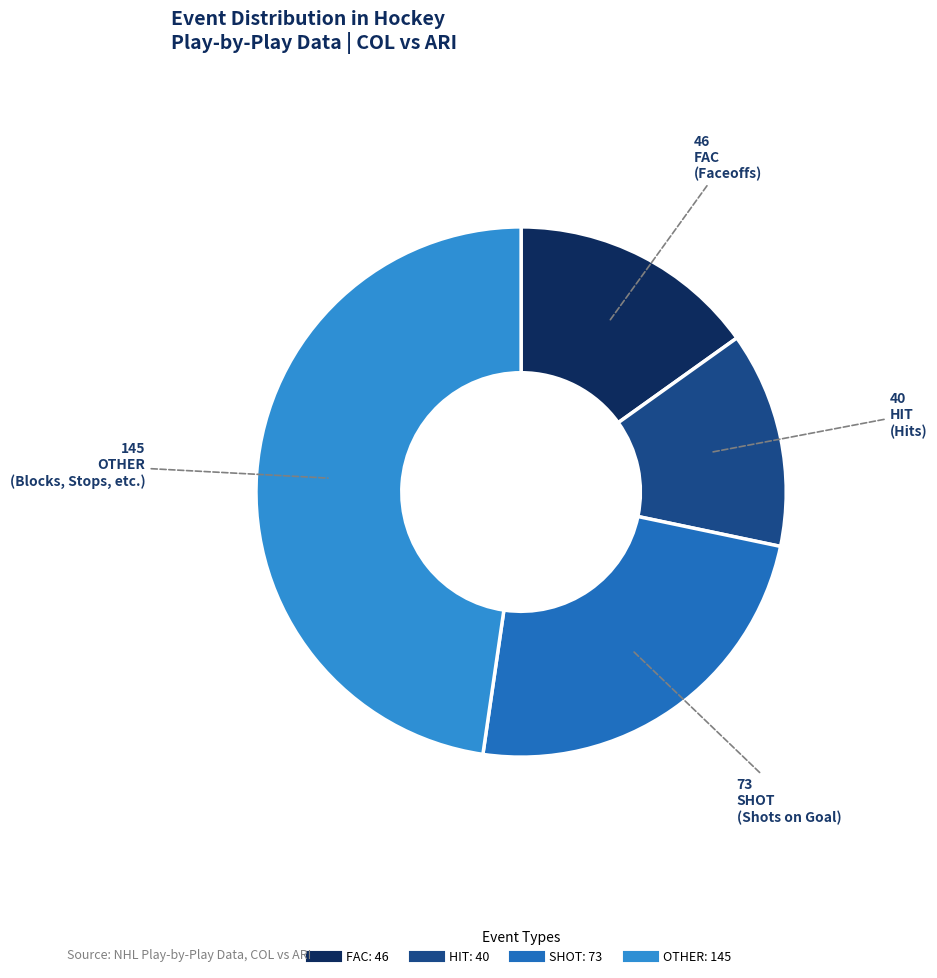

True or false: SHOT accounts for 24% of the total.

True